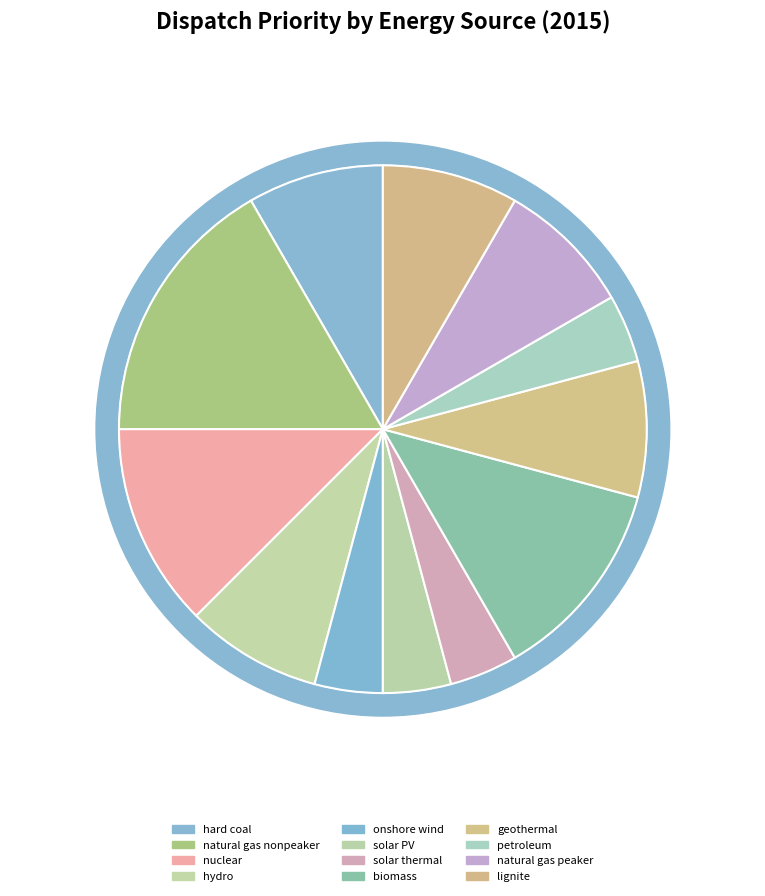

Rank the categories by value from lowest to highest.

onshore wind, solar PV, solar thermal, petroleum, hard coal, hydro, geothermal, natural gas peaker, lignite, nuclear, biomass, natural gas nonpeaker